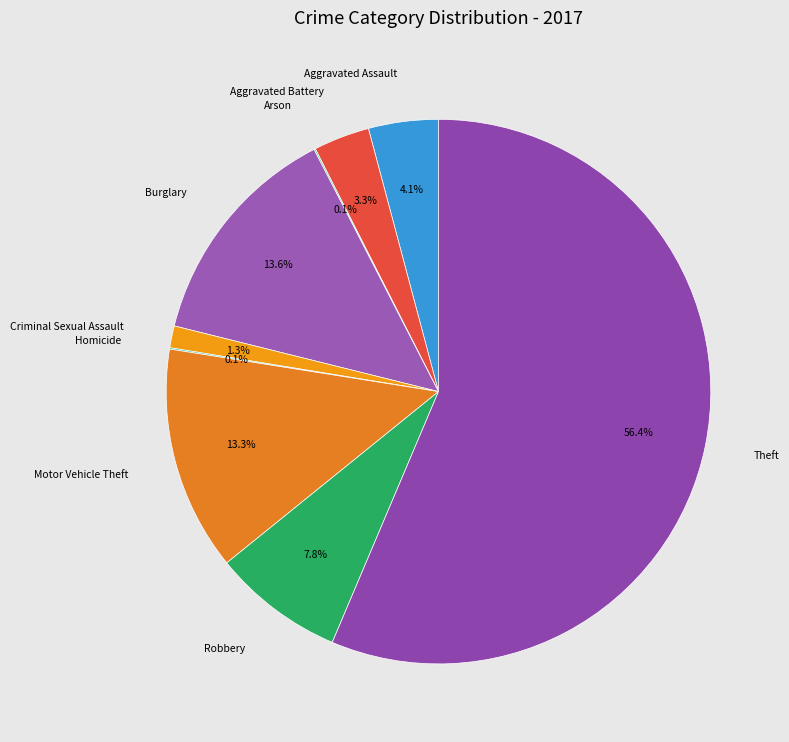

Do Theft and Motor Vehicle Theft together represent more than half of the pie?

Yes